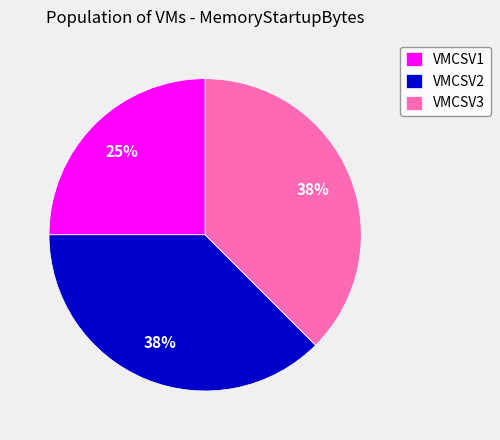

What percentage is the VMCSV1 slice, to the nearest percent?

25%